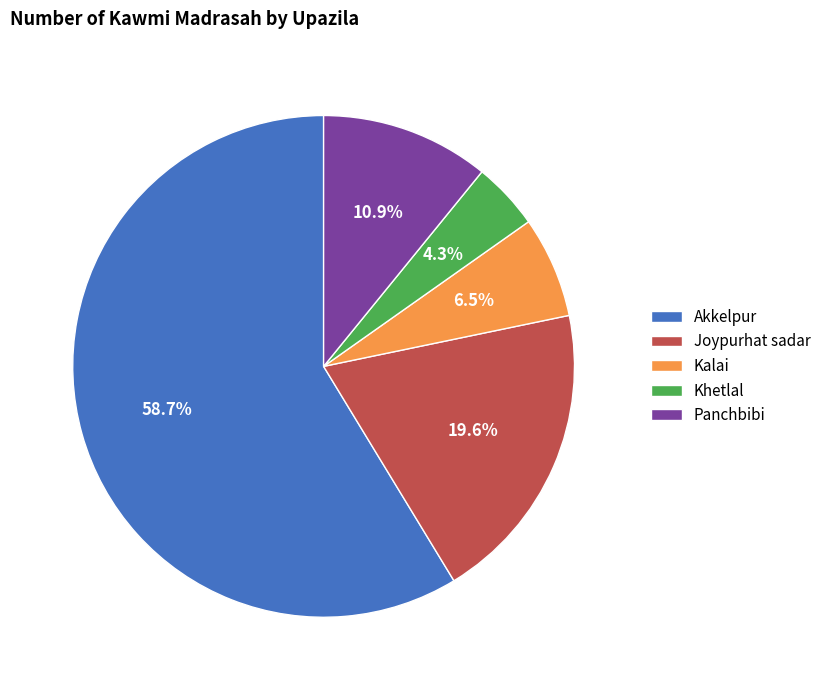

Is there any slice that represents more than half of the pie?

Yes